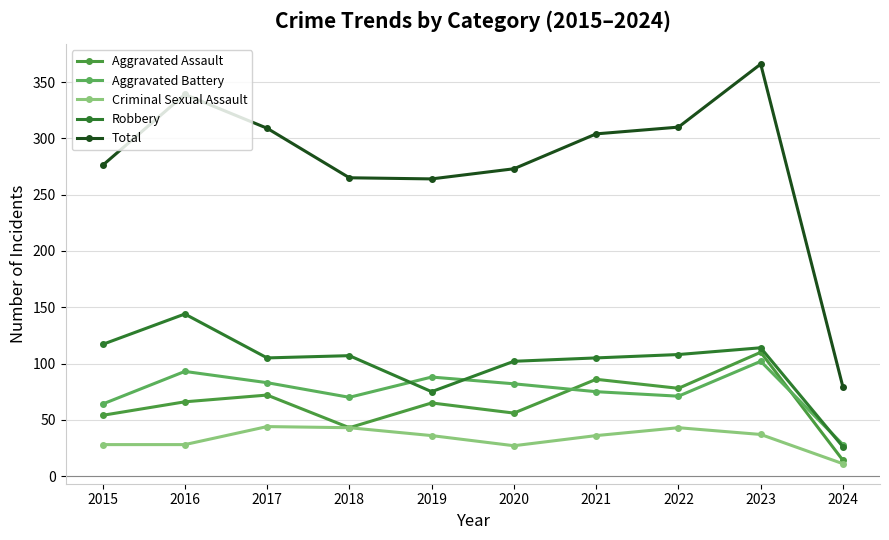

True or false: Aggravated Battery has more than 2 points higher than both neighbors.

True